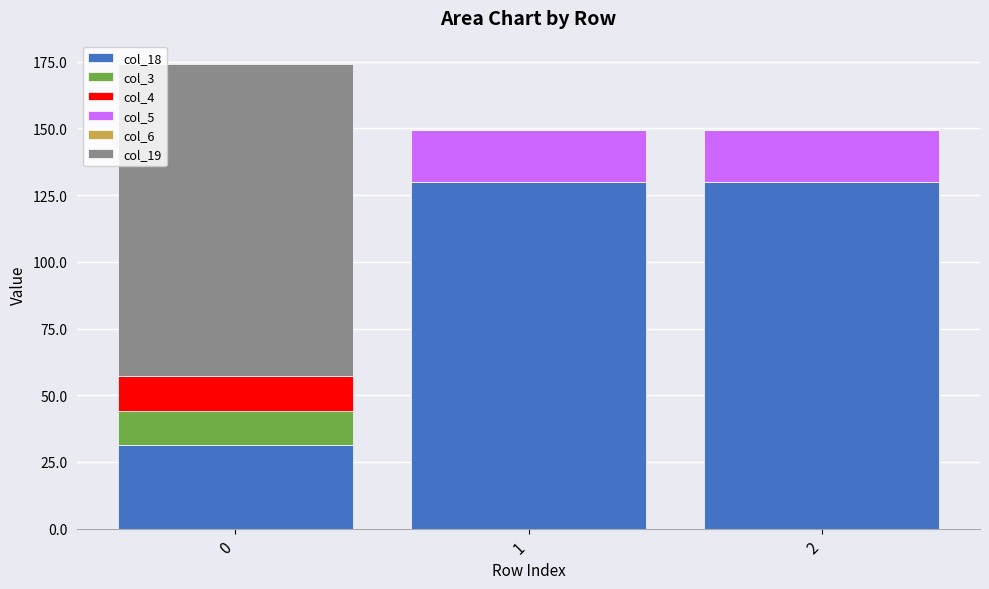

What is the sum of all col_18 values?

291.2